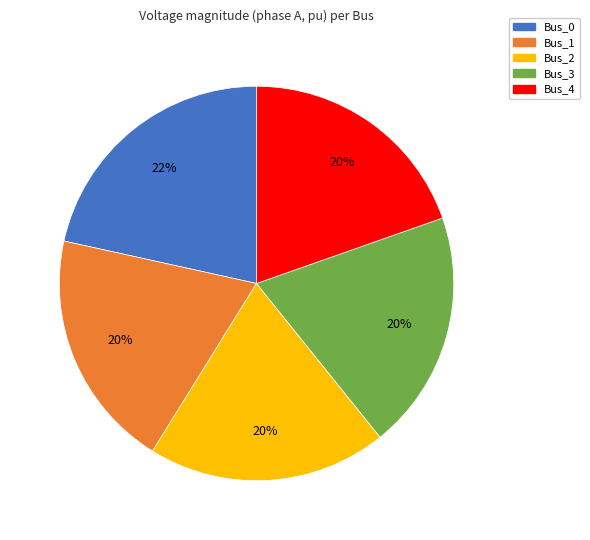

To the nearest percent, what is the difference between the largest and smallest slice percentages?

2%